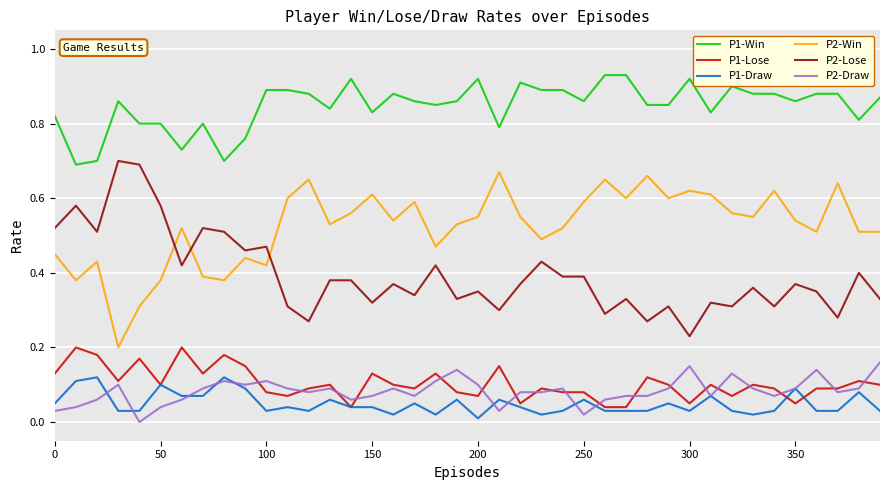

True or false: P1-Win and P1-Lose intersect in this chart.

False